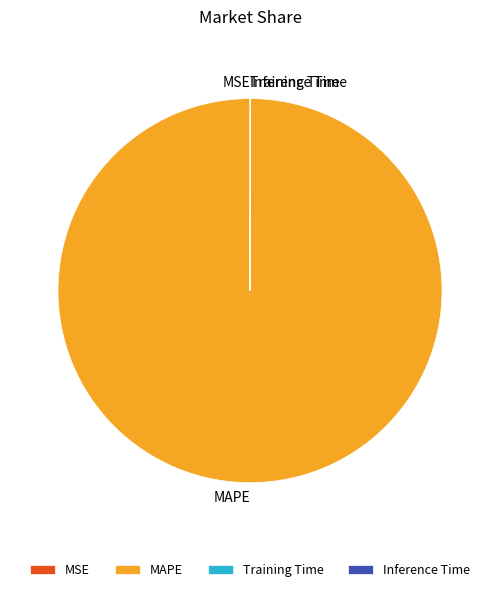

Which category has the biggest portion of the pie?

MAPE